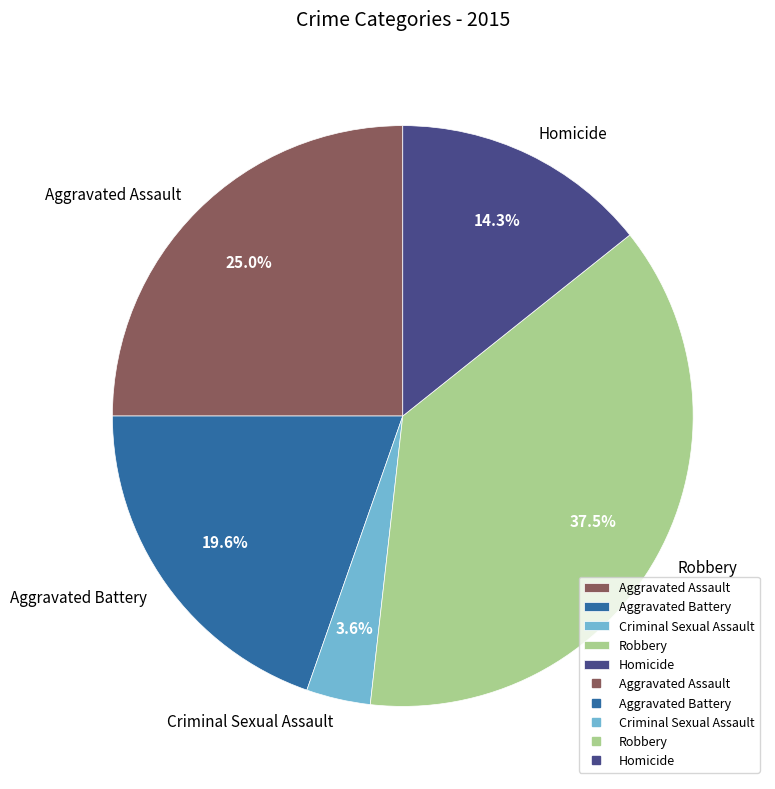

Is it true that Aggravated Battery is 20% of the pie?

True